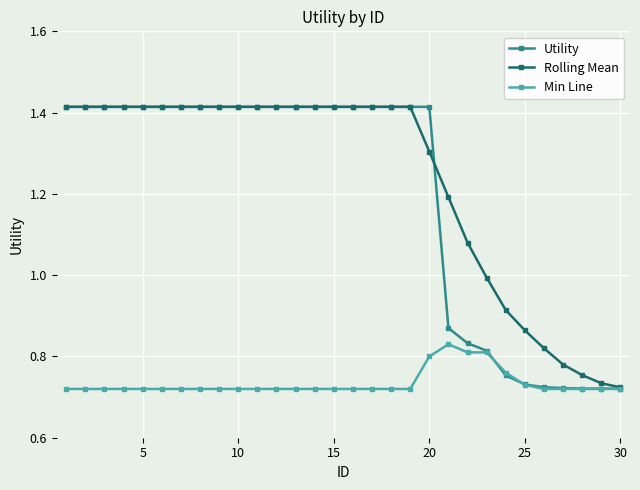

True or false: Min Line has more than 0 interior local peaks.

True